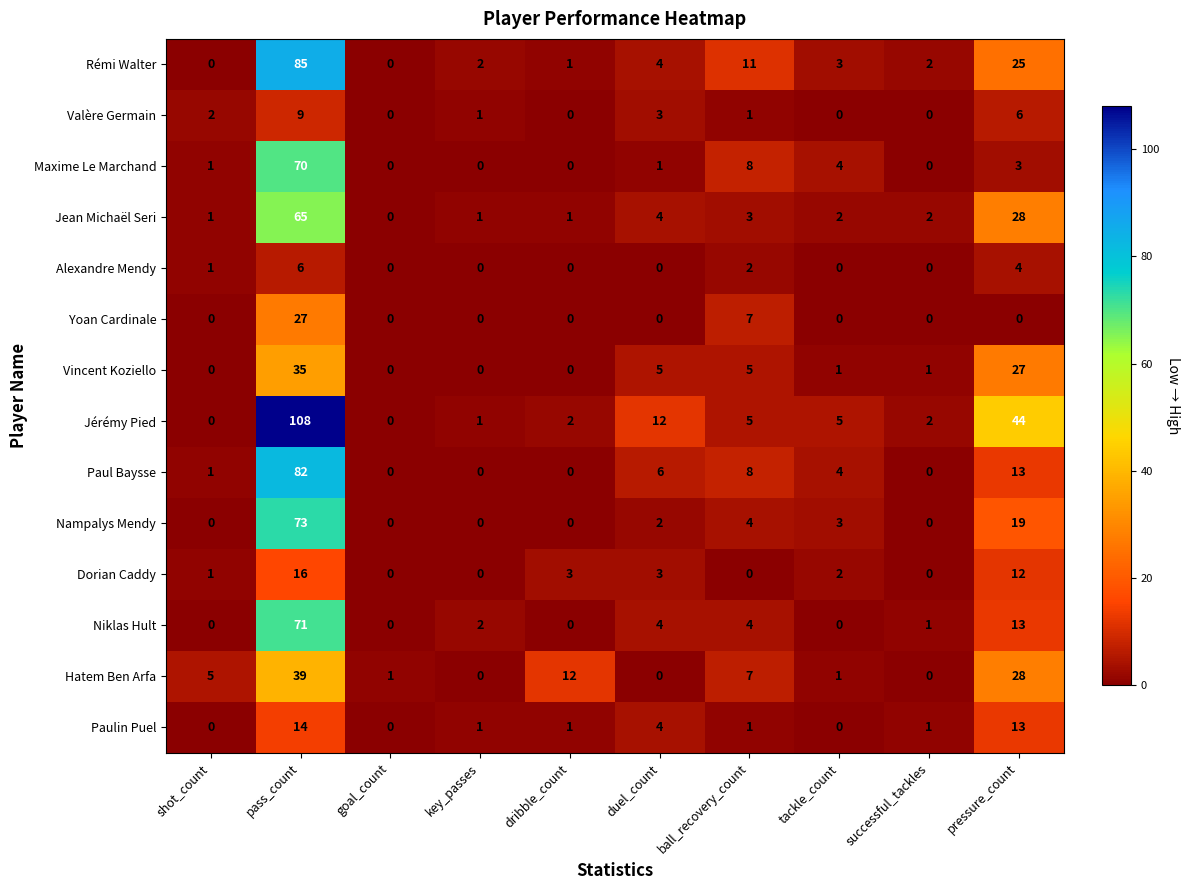

The value of Dorian Caddy at pass_count is 23. True or false?

False